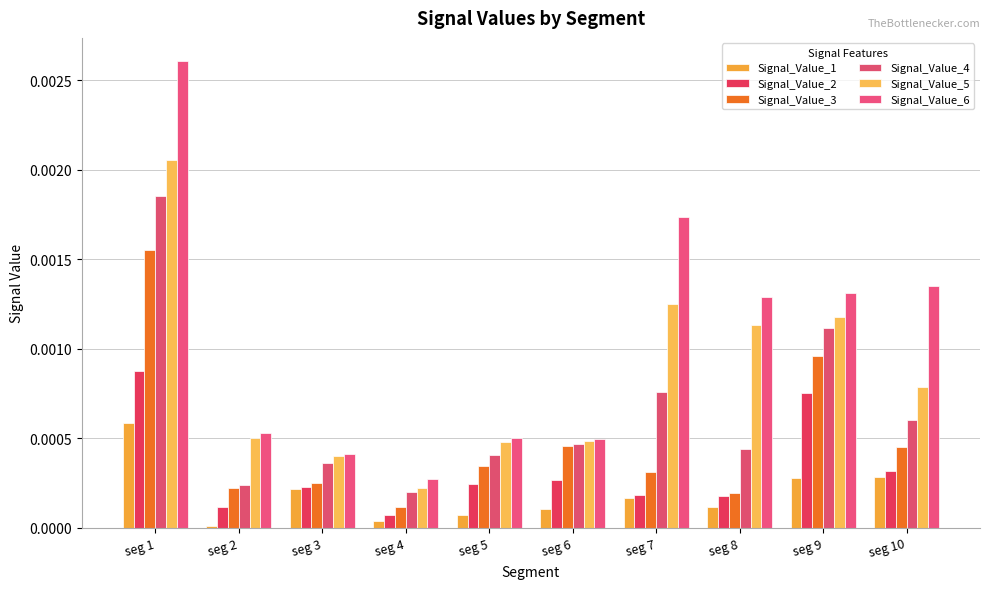

At which category is the sum across all series the highest?

seg 1